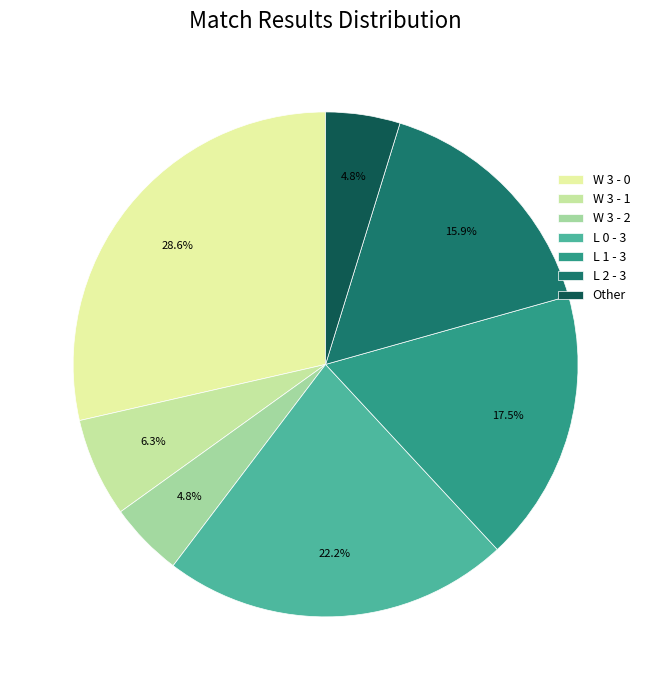

How much of the chart is everything except L 1 - 3?

82.5%